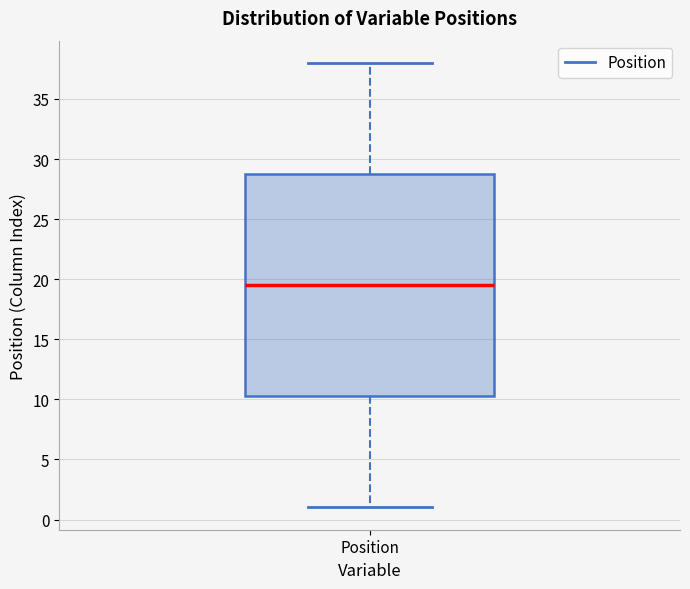

Transcribe this box plot: give where the median line is, the range the box spans, and where the two whiskers end, as read against the y-axis. The values are not printed on the chart, so give them approximately, as read against the axis.

median 19.5, box 10.5 to 29.0, whiskers 1.0 to 38.0